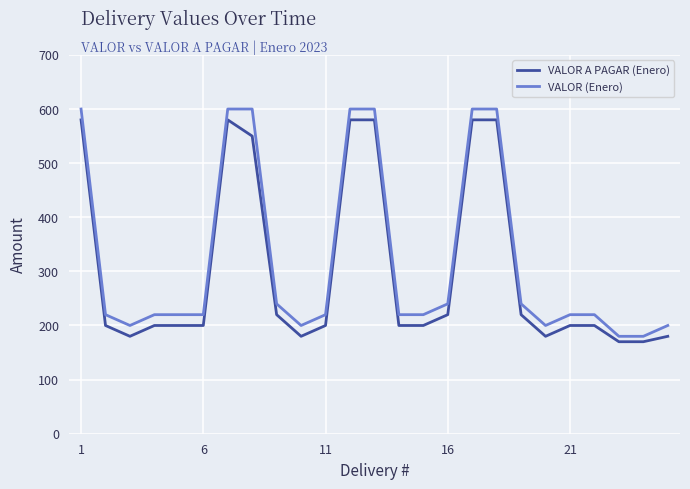

True or false: VALOR (Enero) and VALOR A PAGAR (Enero) cross at least once.

False